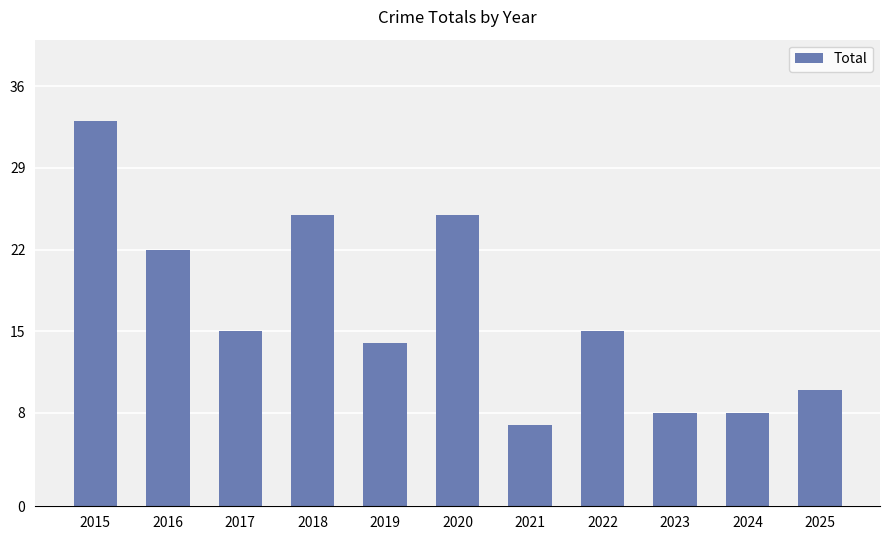

Approximately how many times larger is the value at 2024 compared to 2016?

0.4